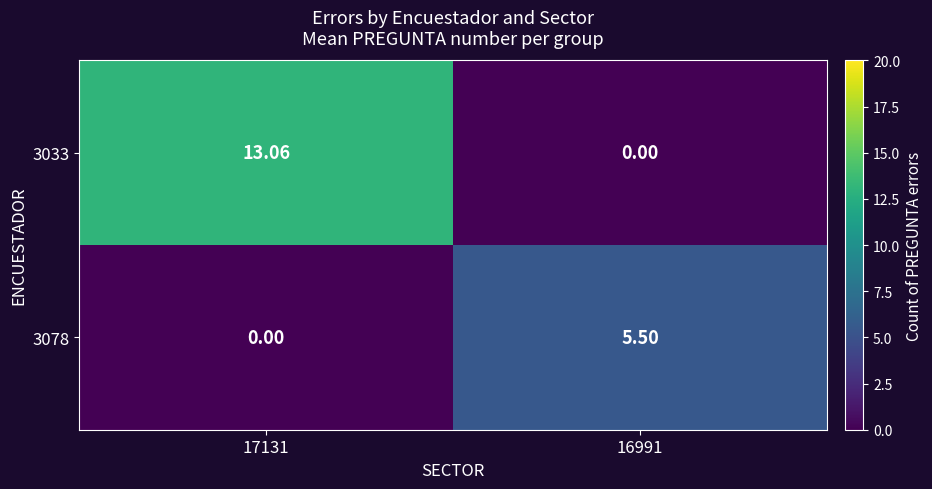

How many series are shown in this chart?

2